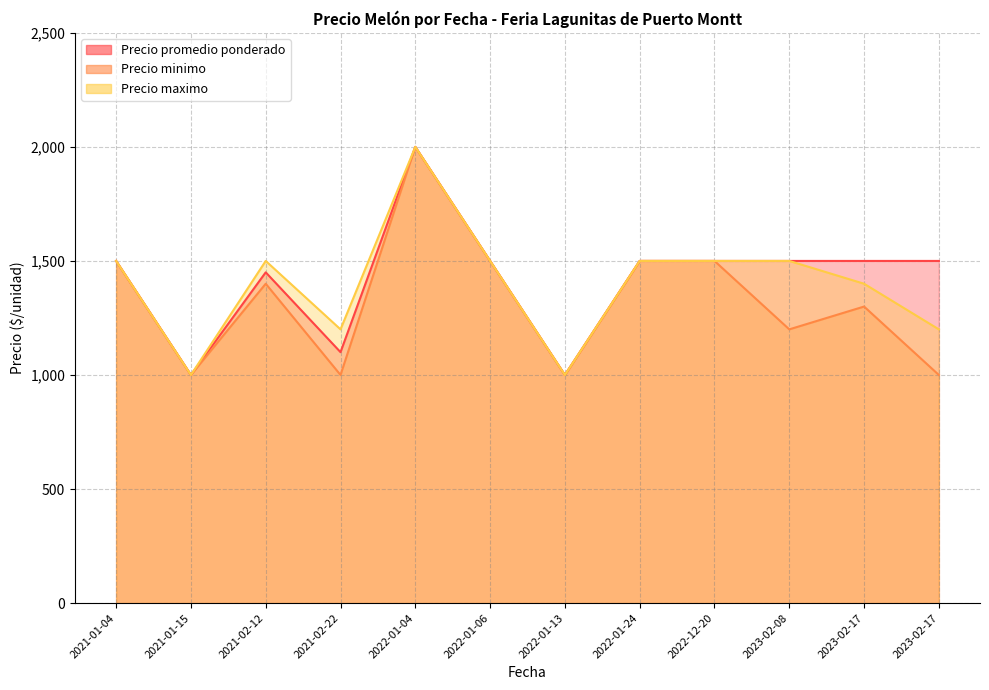

Is the value of Precio promedio ponderado at 2021-01-04 greater than the value of Precio maximo at 2023-02-08?

No